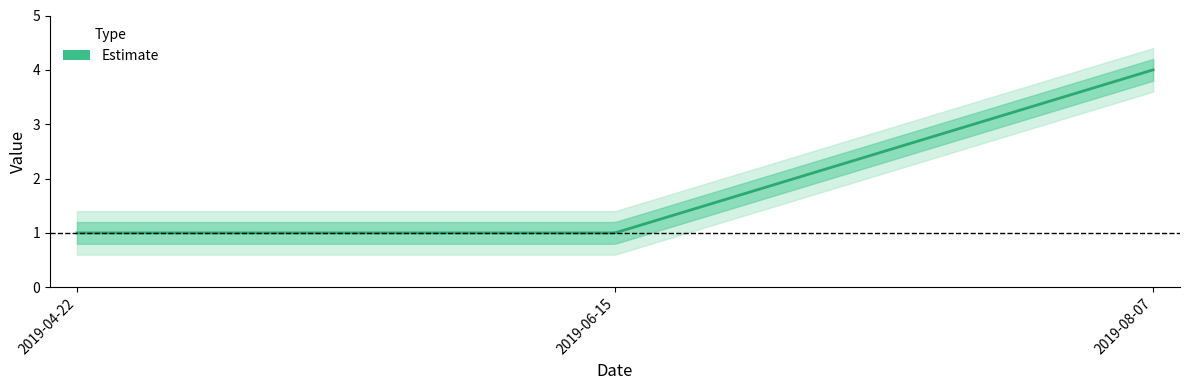

The chart shows a value of 7 at 2019-08-07. True or false?

False